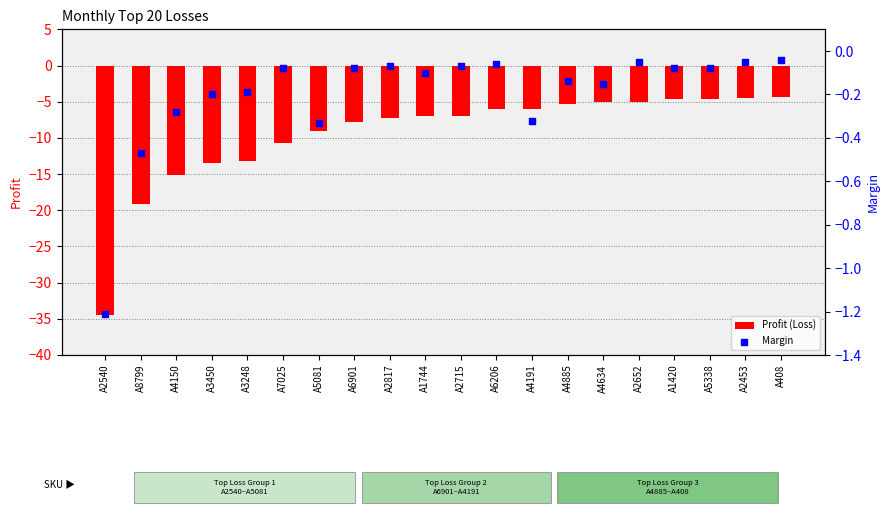

At how many categories does at least one series exceed -24?

20